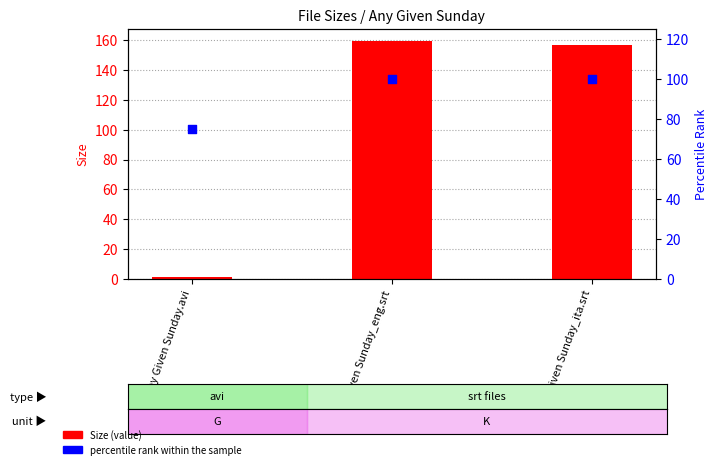

What are all the series names shown in the legend?

Size, percentile rank within the sample